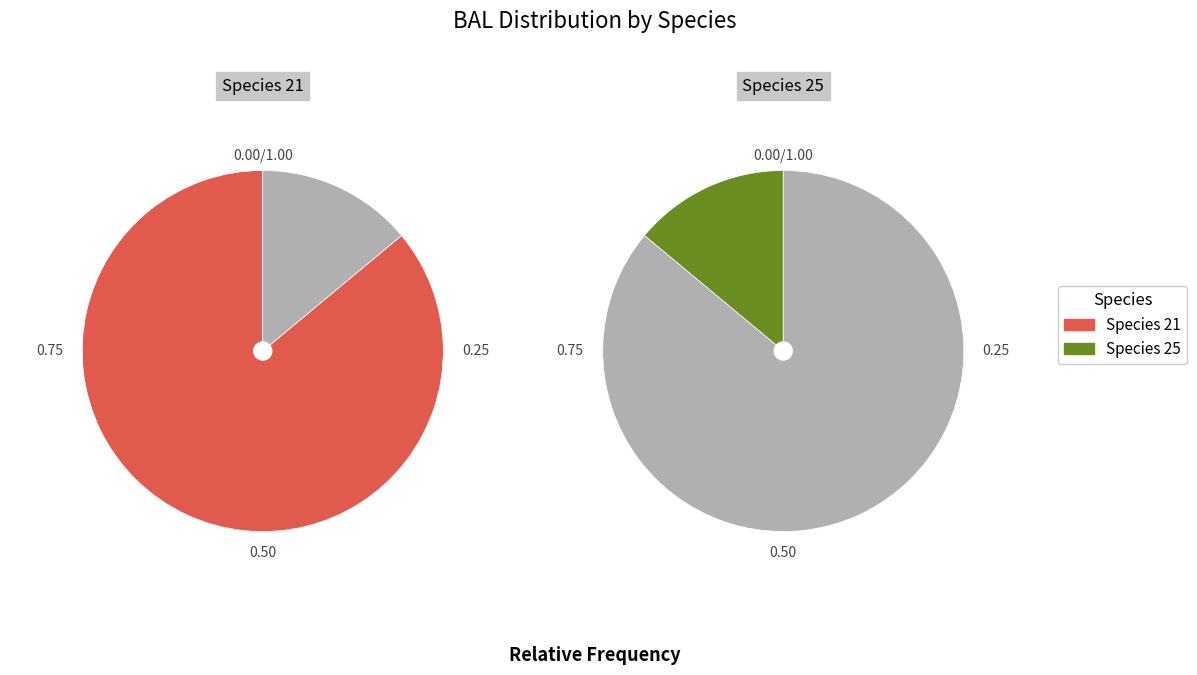

Is there any slice that represents more than half of the pie?

Yes